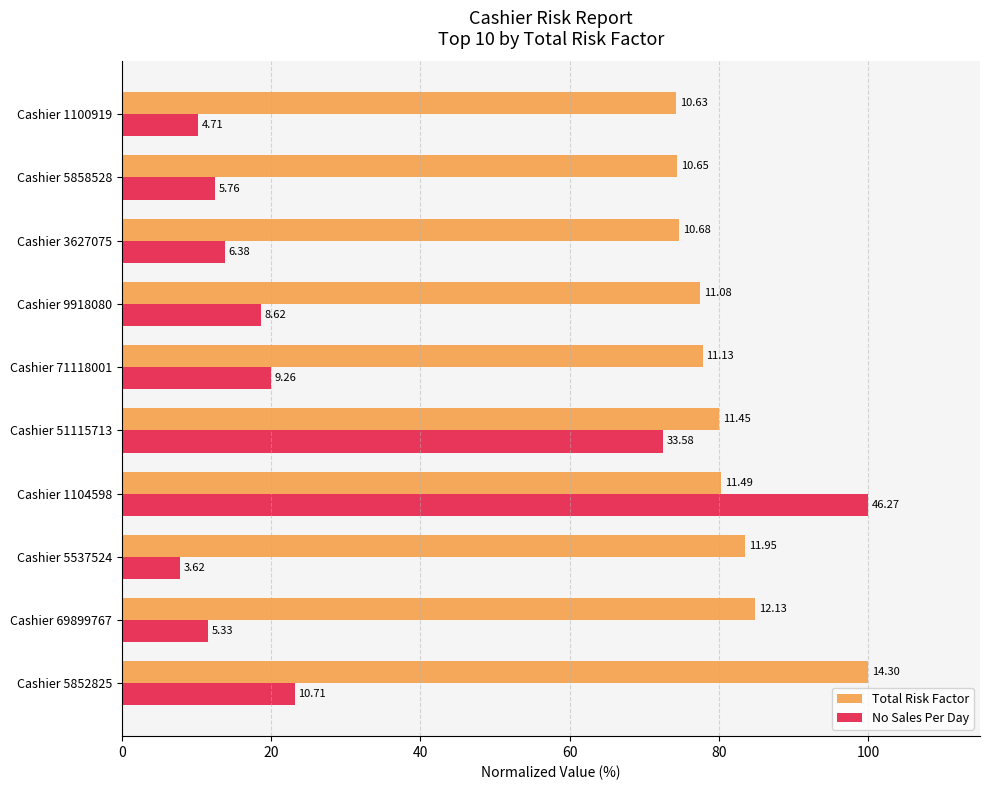

What are all the series names shown in the legend?

Total Risk Factor, No Sales Per Day